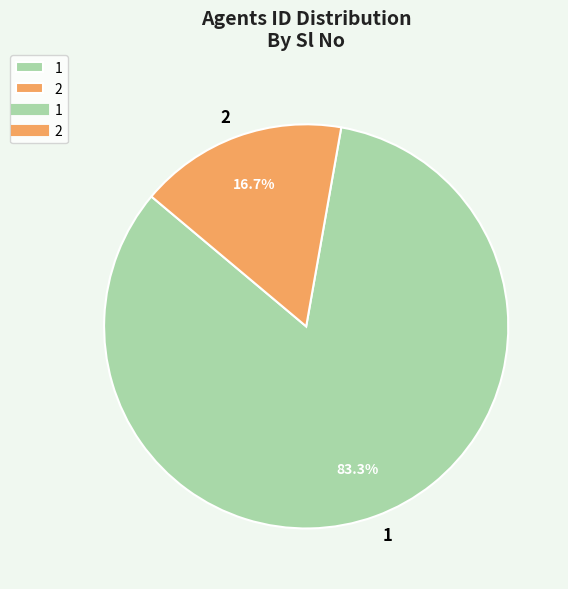

How many slices are in this pie chart?

2